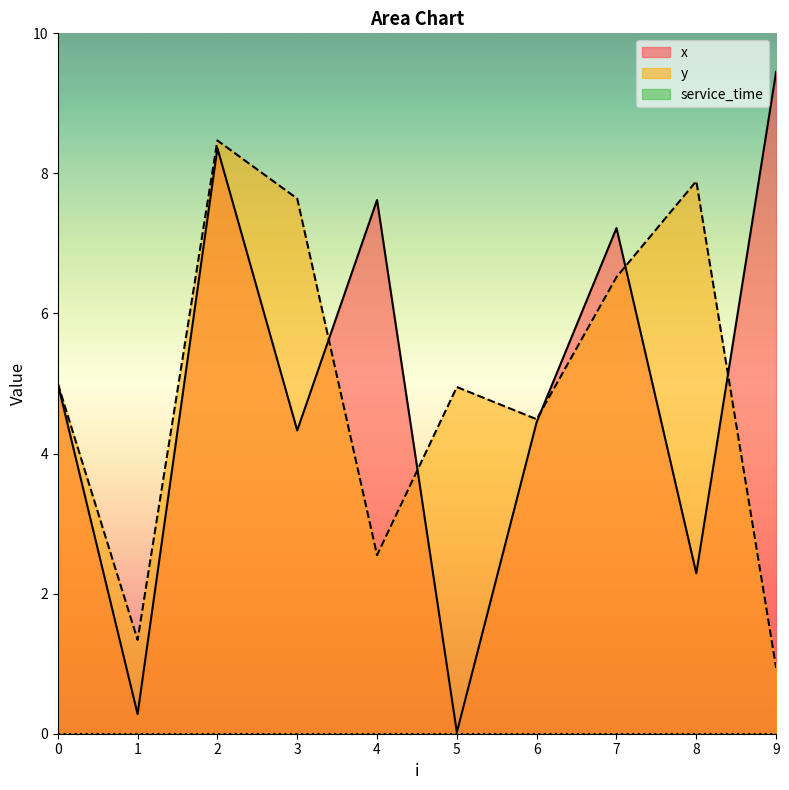

What is the greatest value displayed?

9.4